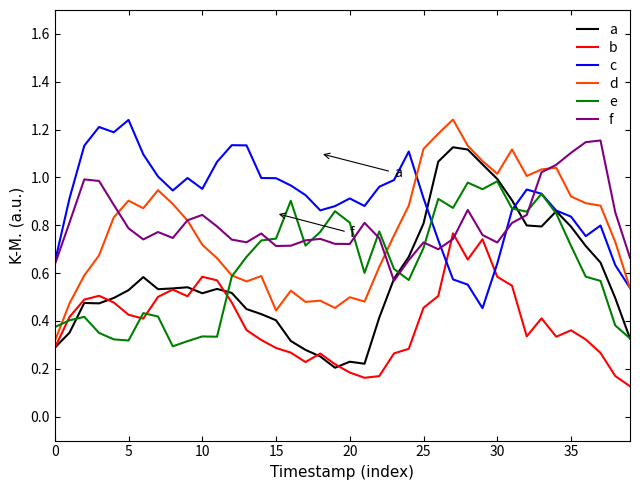

Which series has the largest total across all categories?

c